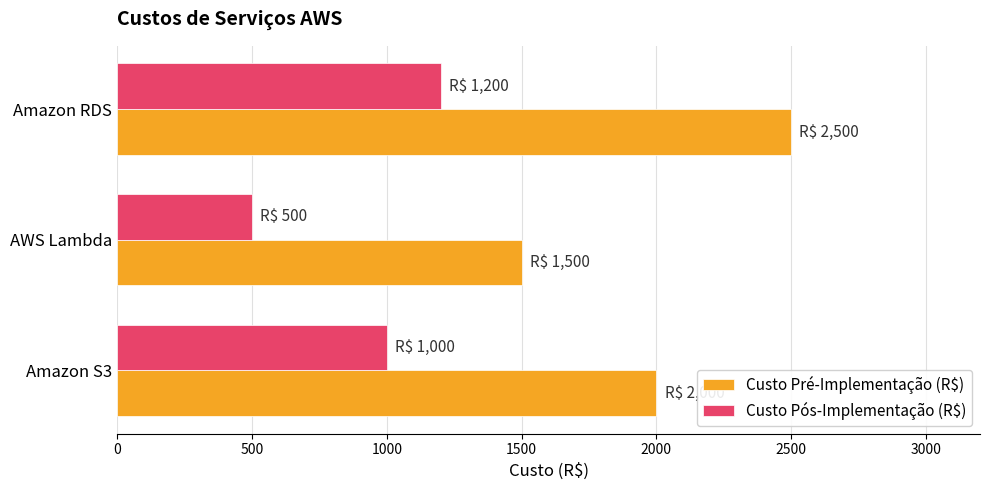

What is the difference between the highest and lowest values at AWS Lambda?

1000